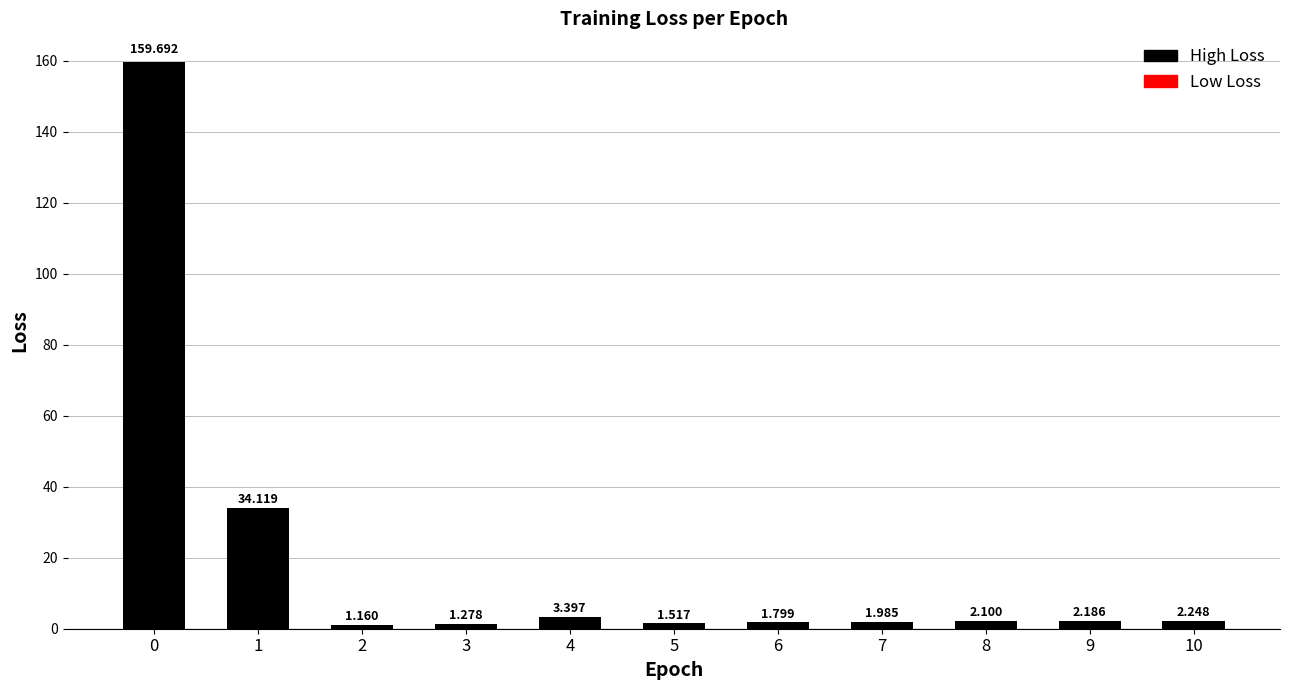

Reading left to right, what are all the values shown in this chart?

159.7	34.1	1.2	1.3	3.4	1.5	1.8	2.0	2.1	2.2	2.2